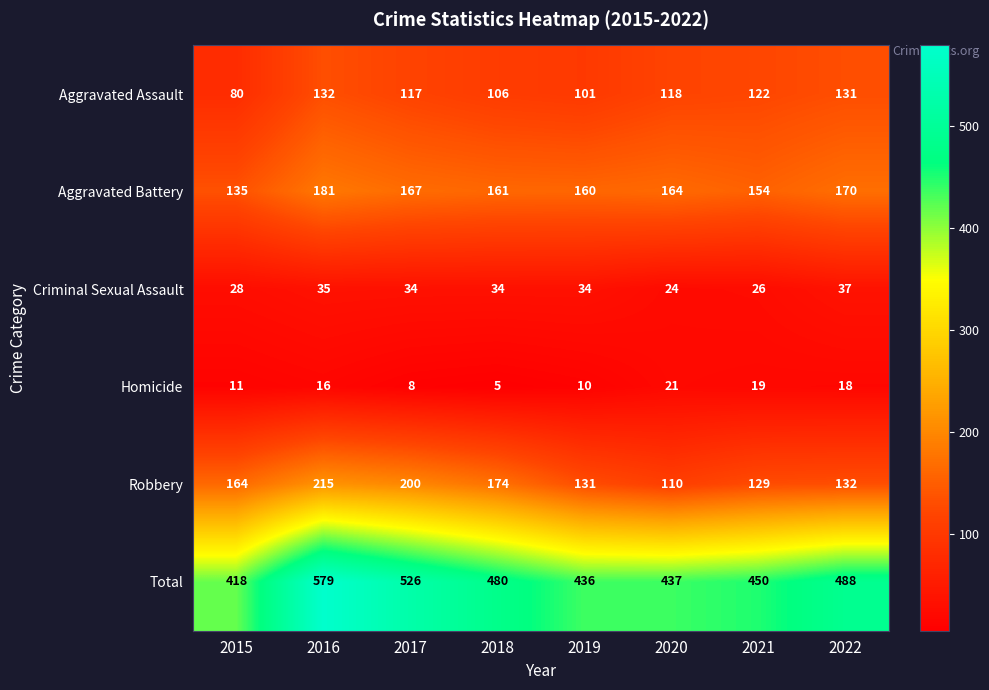

How many series are shown in this chart?

6